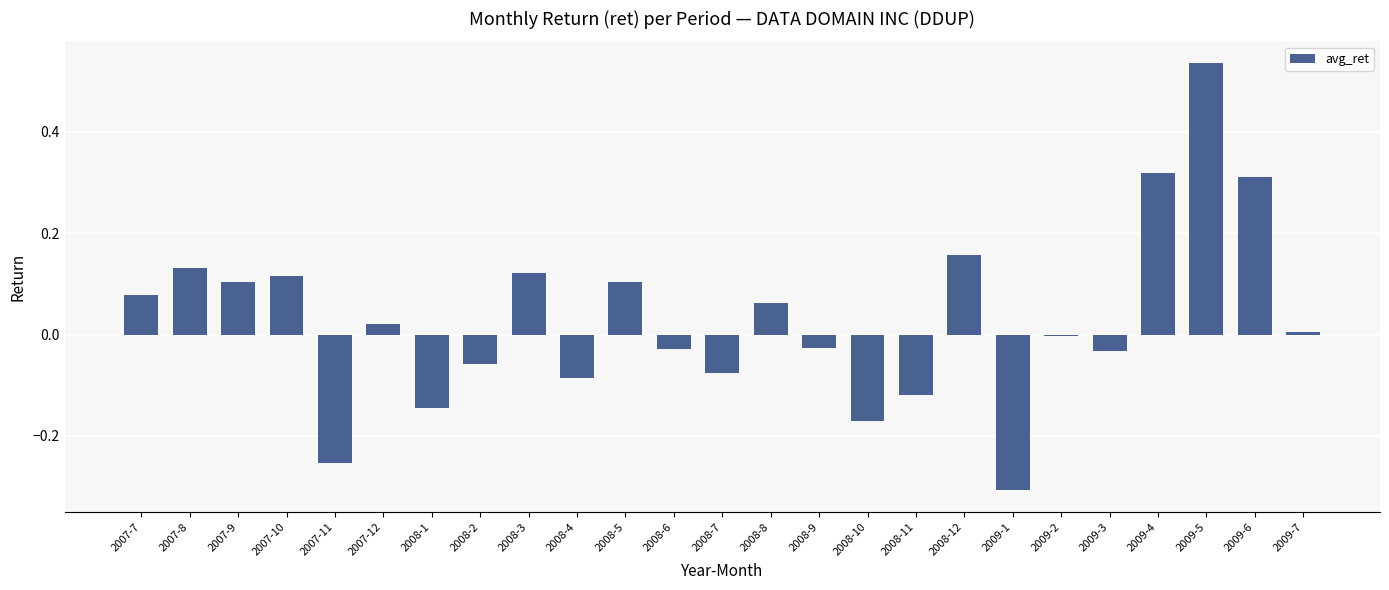

The chart shows a value of -0.0 at 2009-2. True or false?

True